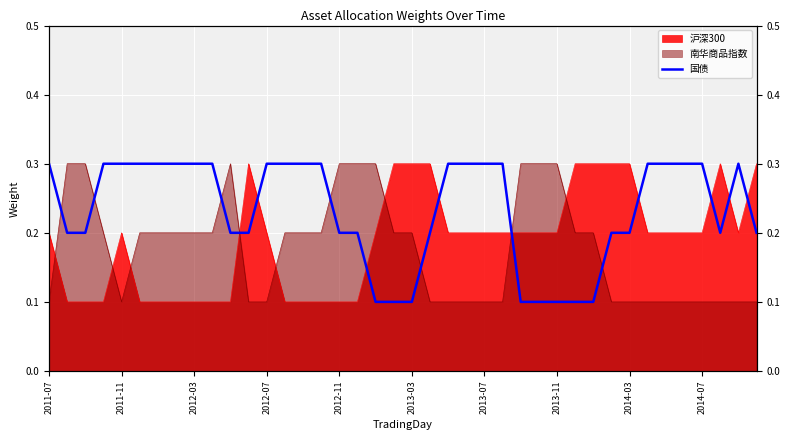

Which category has the highest value across all series?

2011-07